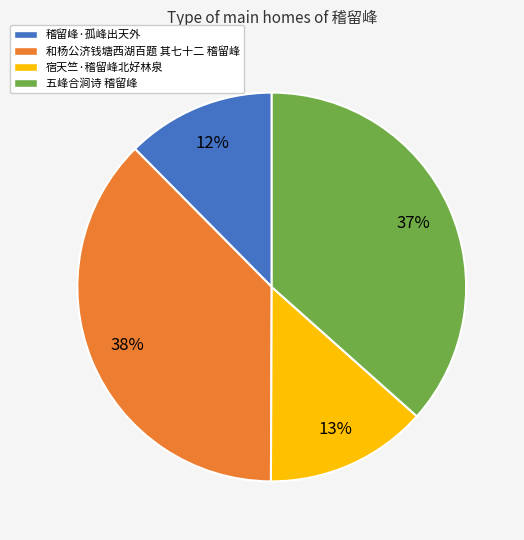

To the nearest percent, what is the combined percentage of 稽留峰·孤峰出天外 and 和杨公济钱塘西湖百题 其七十二 稽留峰?

50%